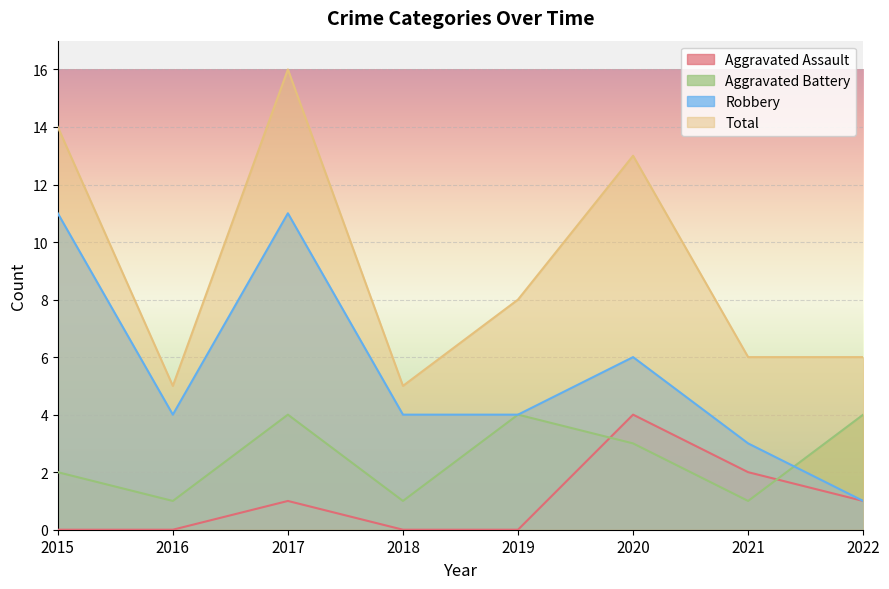

Reading right to left, list all the values displayed in this chart.

Aggravated Assault: 1	2	4	0	0	1	0	0
Aggravated Battery: 4	1	3	4	1	4	1	2
Robbery: 1	3	6	4	4	11	4	11
Total: 6	6	13	8	5	16	5	14